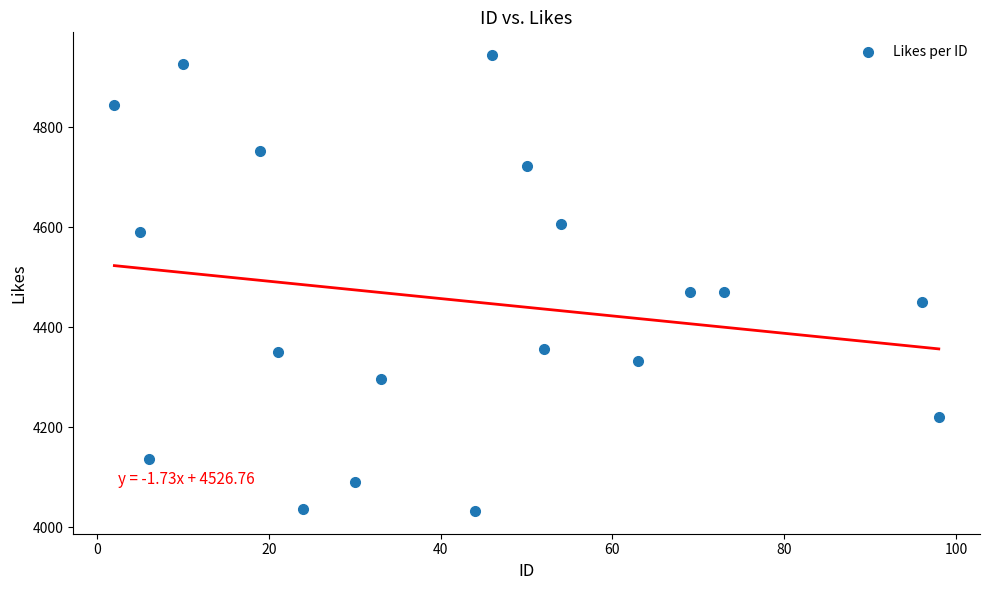

What is the range of Y values (max minus min)?

911